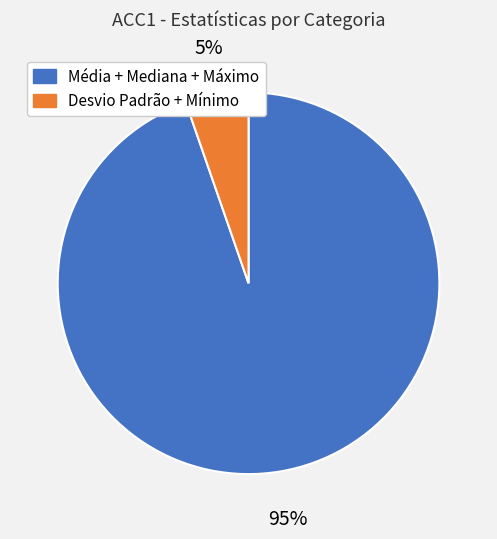

To the nearest percent, what is the average slice percentage?

50%